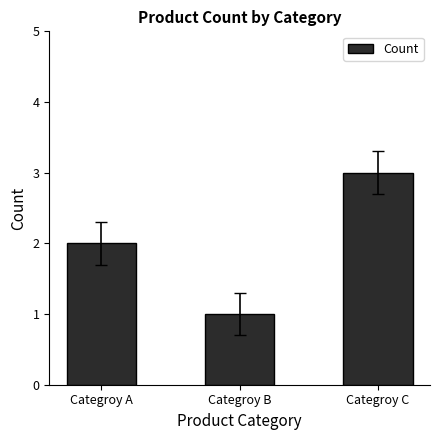

What is the sum of the values at Categroy C and Categroy A?

5